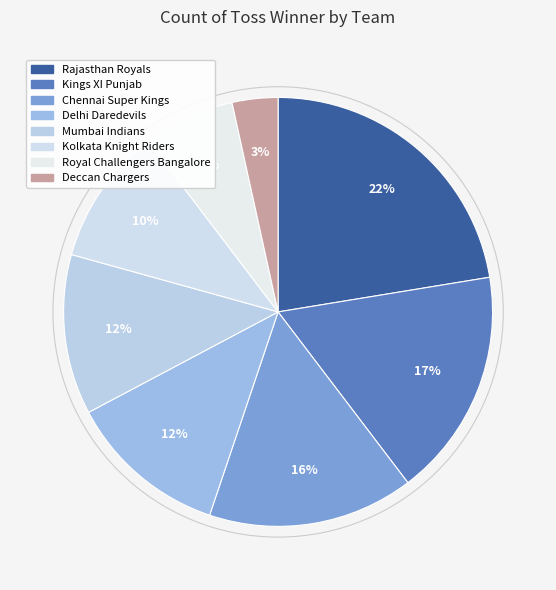

To the nearest percent, what portion does Delhi Daredevils represent?

12%